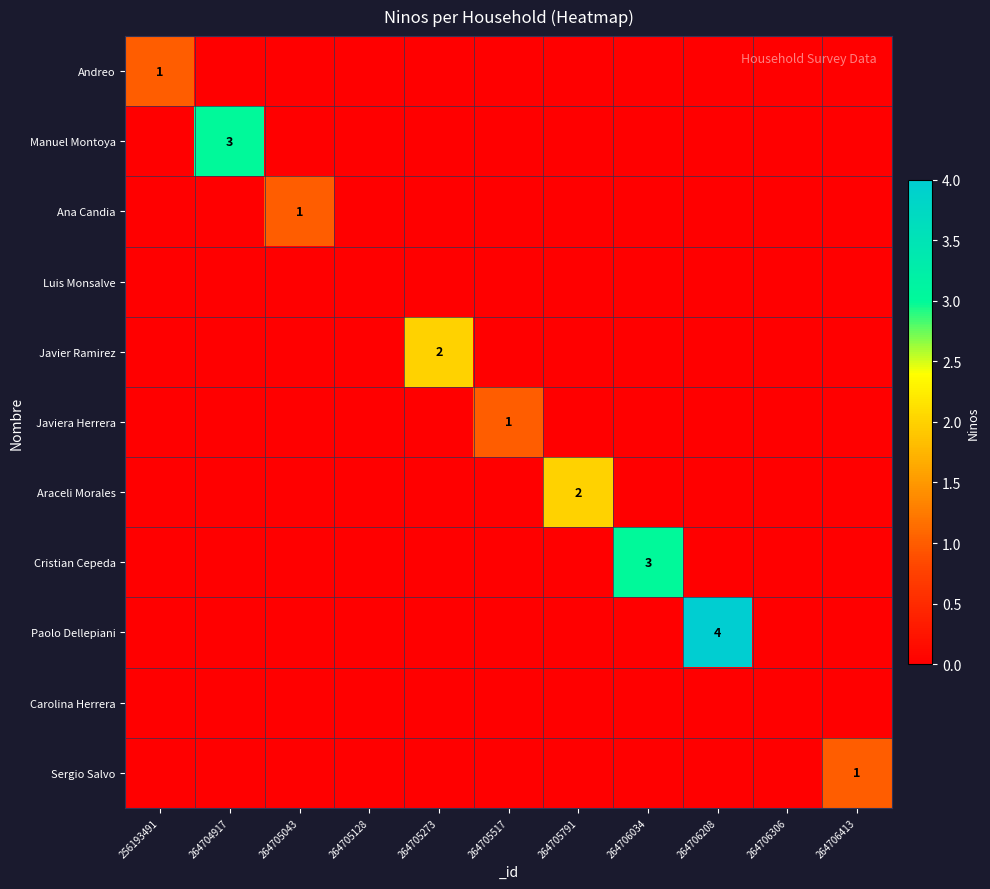

What is the spread (max minus min) of values at 264705273?

2